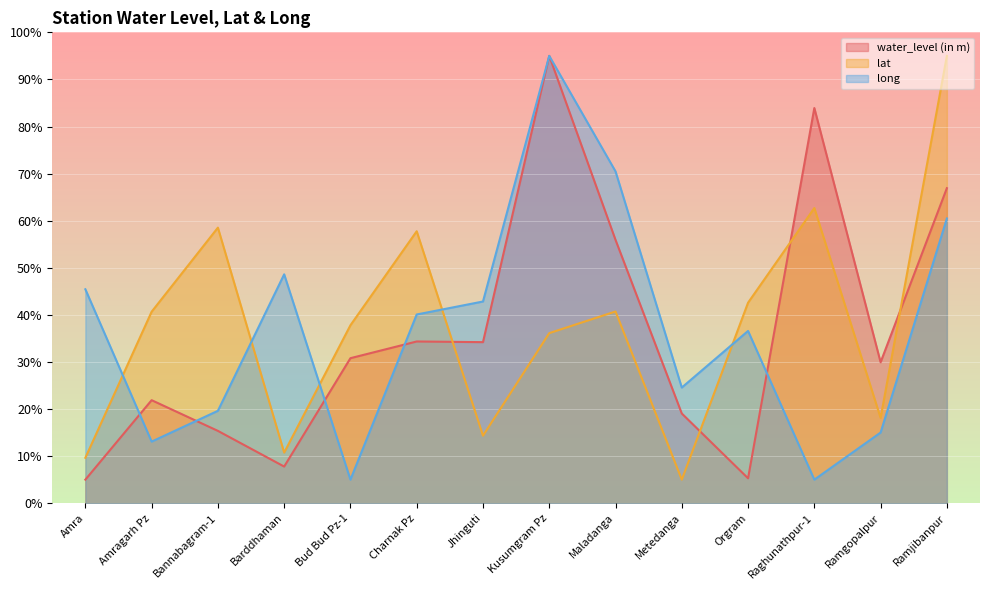

Count the number of categories in the chart.

14